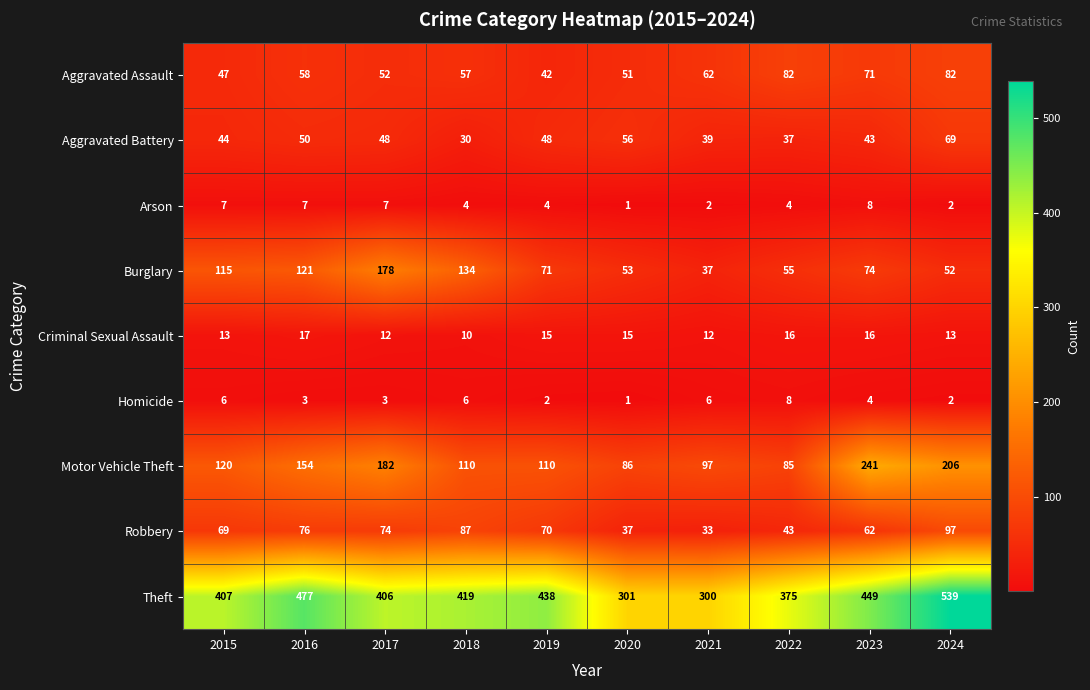

Which series has the largest range (max minus min)?

Theft